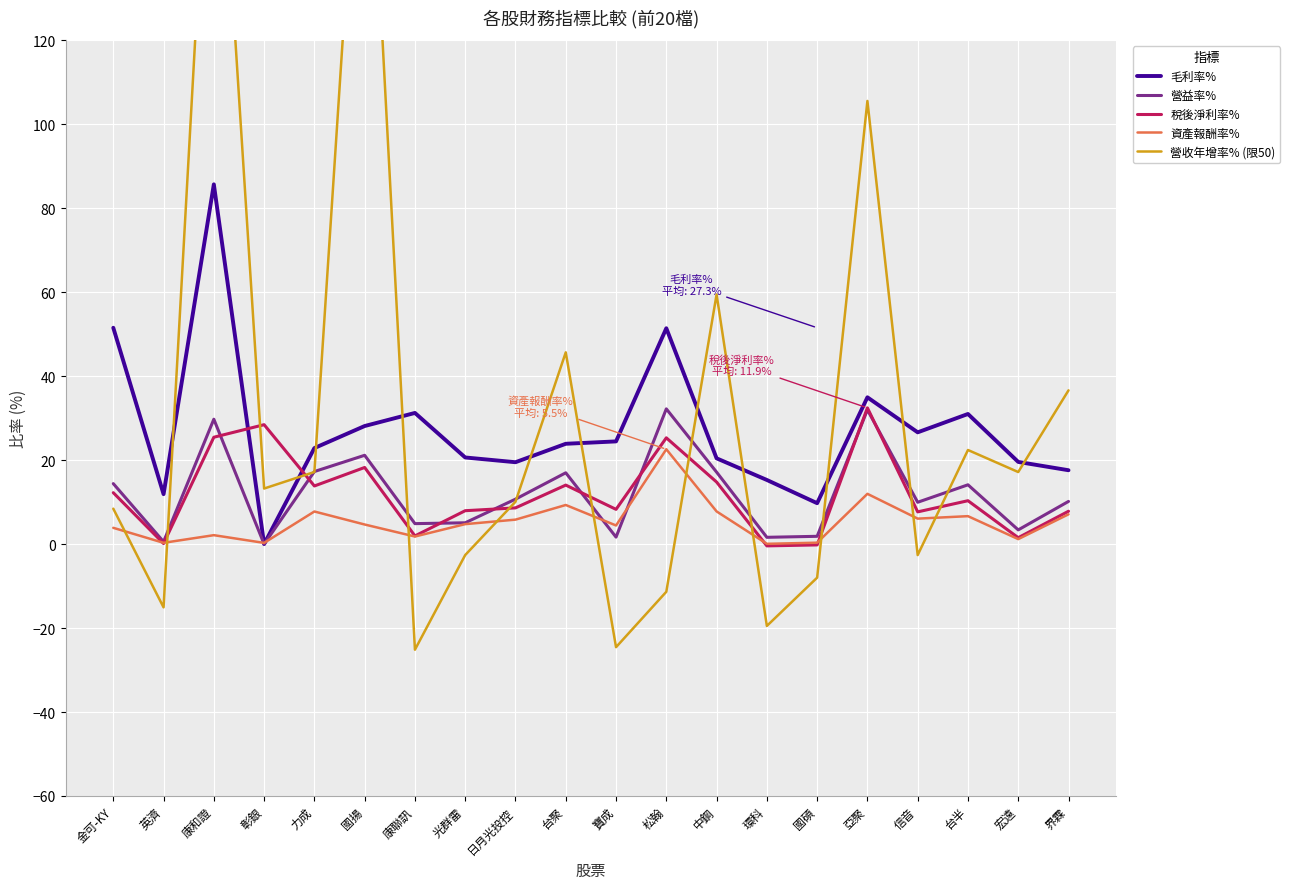

At which category is the sum across all series the highest?

康和證